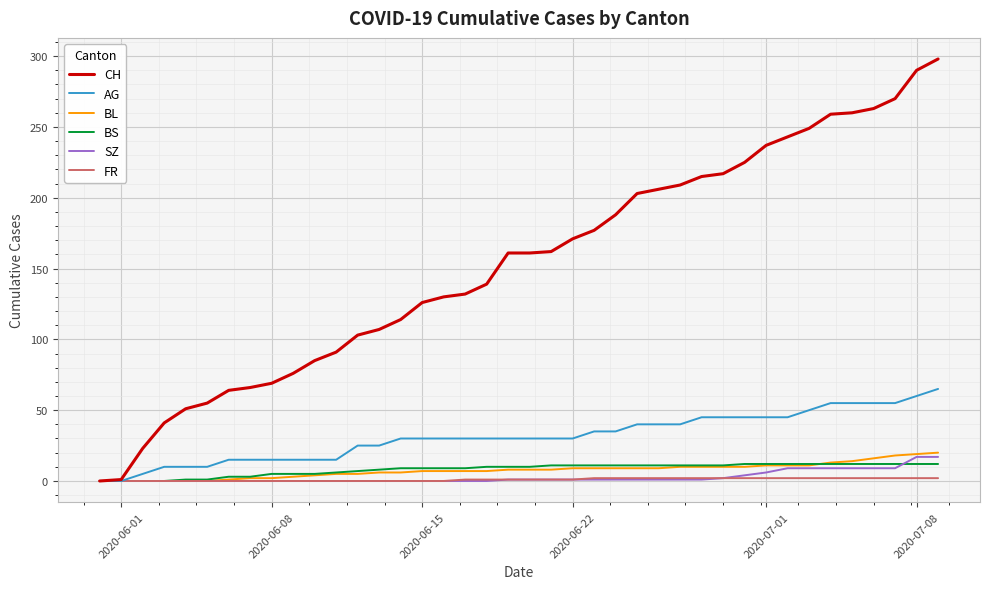

Does the chart have visible grid lines?

Yes